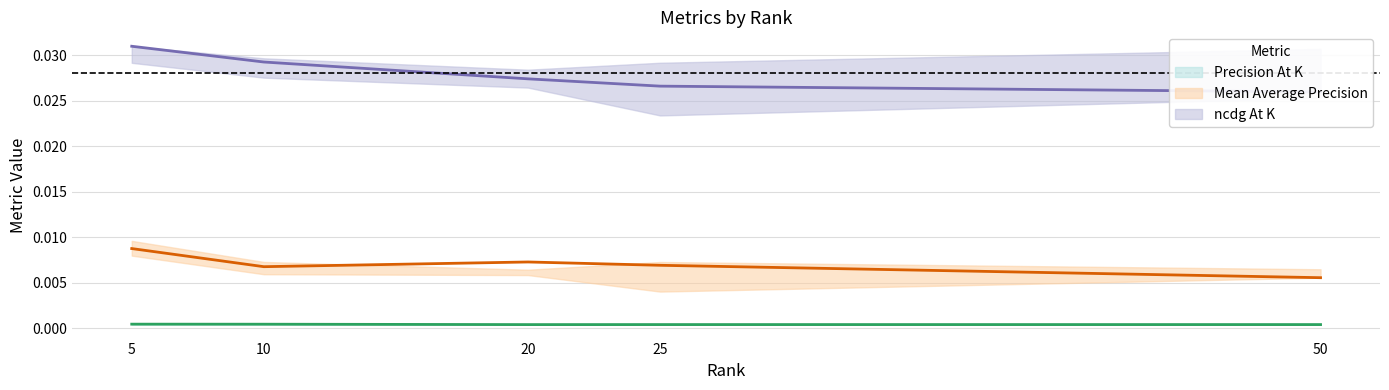

What are all the series names shown in the legend?

Precision At K, Mean Average Precision, ncdg At K